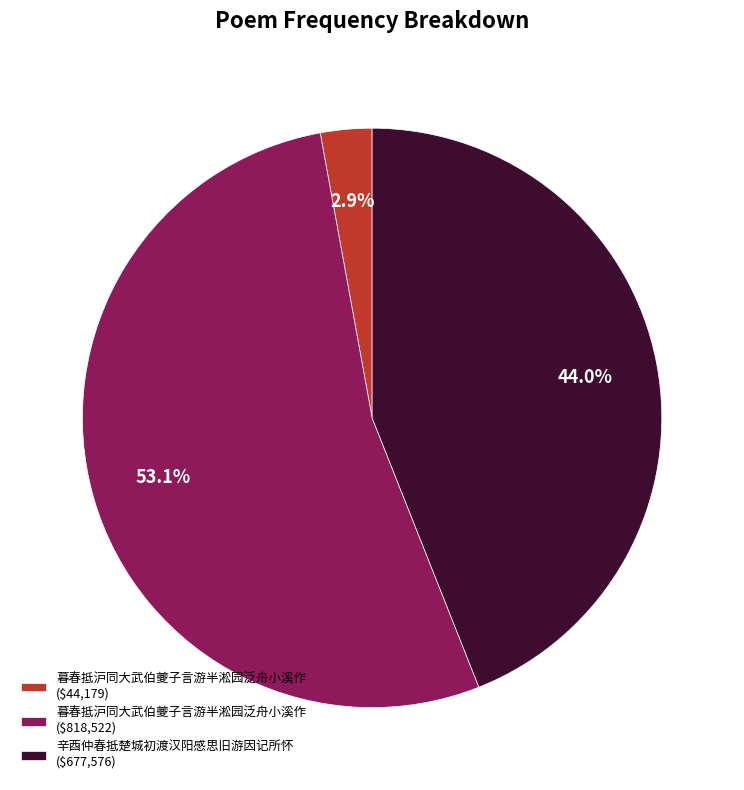

What percentage is NOT represented by 暮春抵沪同大武伯夔子言游半淞园泛舟小溪作 ($818,522)?

46.9%